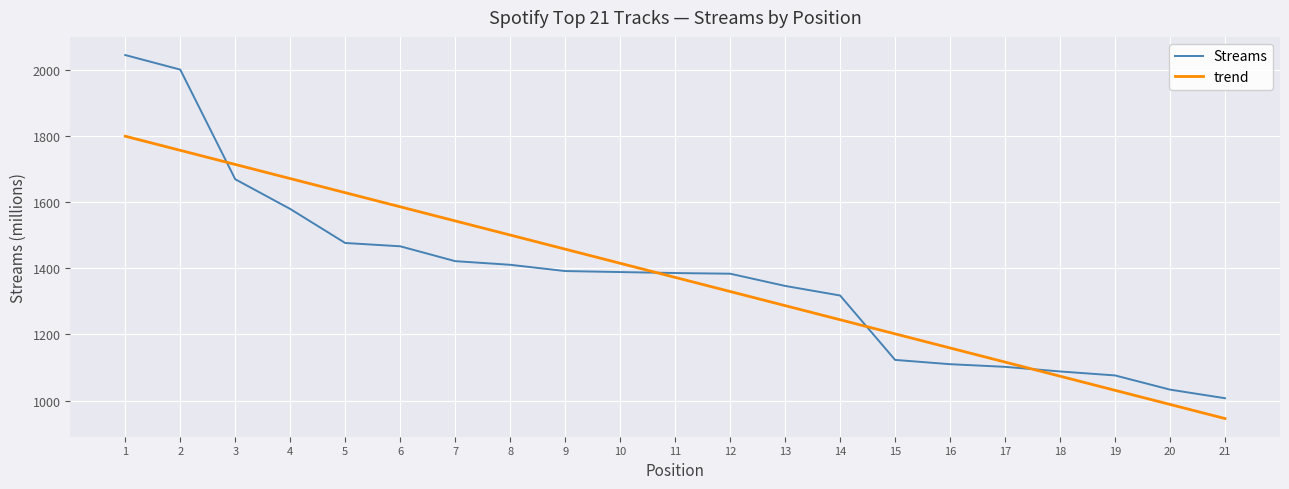

What is the difference between the trend values at 6 and 13?

299.2